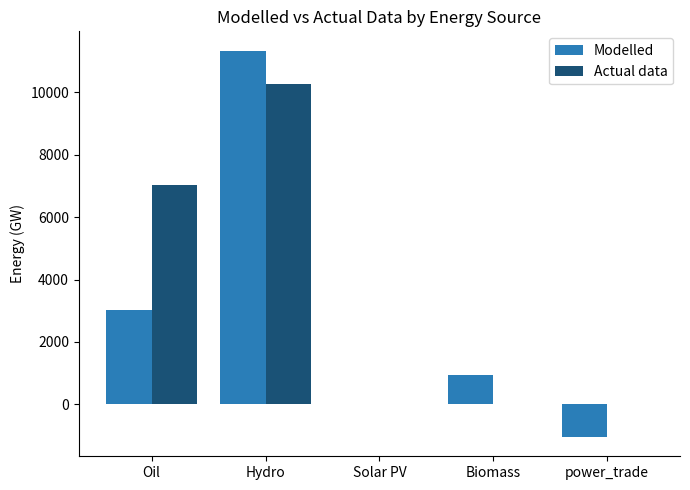

Is the value of Actual data at Hydro greater than the value of Modelled at Solar PV?

Yes